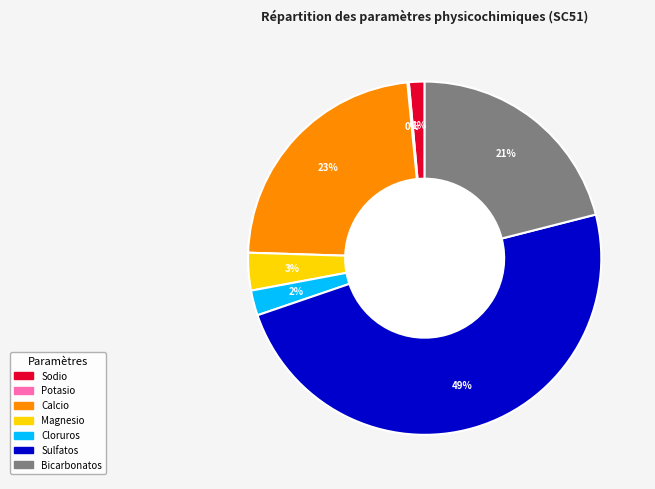

What is the largest slice in the pie chart?

Sulfatos